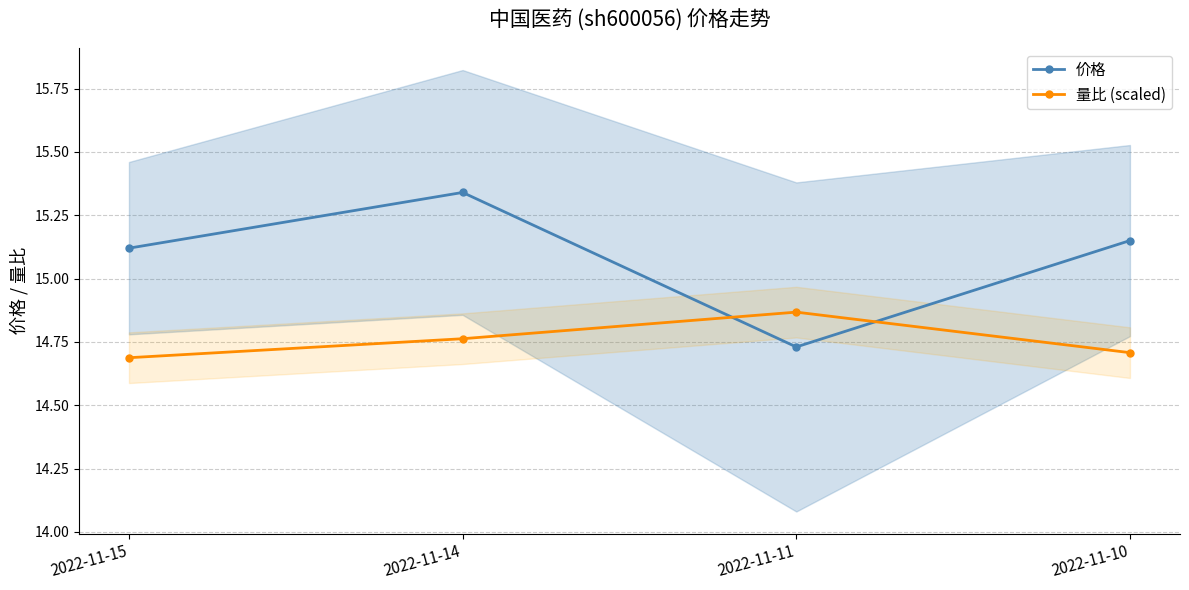

What is the value of the 价格 point at the 2nd from the left?

15.3